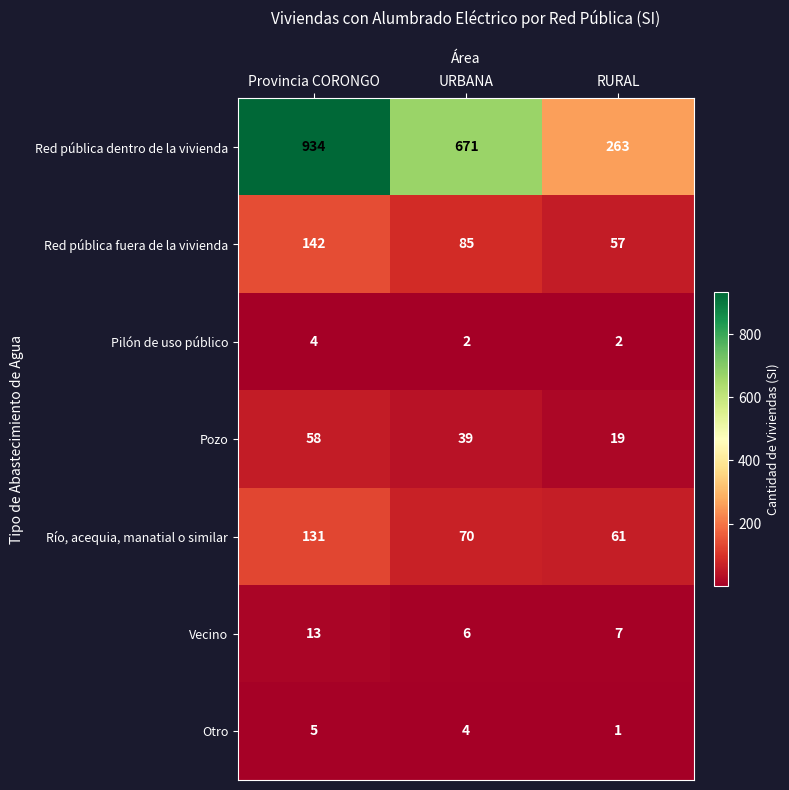

The Río, acequia, manatial o similar series shows 60 at Provincia CORONGO. True or false?

False